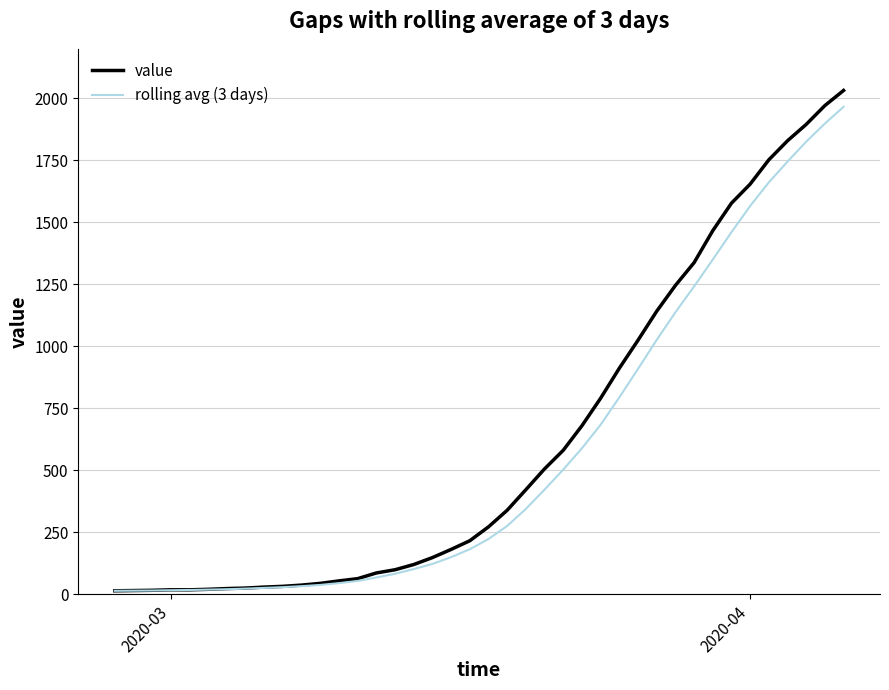

What are all the series names shown in the legend?

value, rolling avg (3 days)